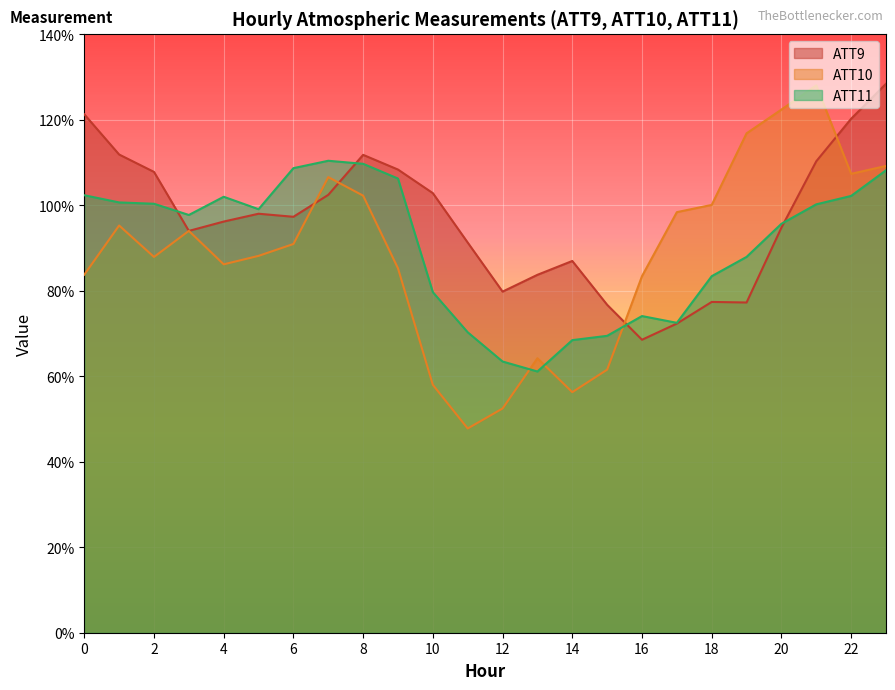

How many lines are shown in the chart?

3